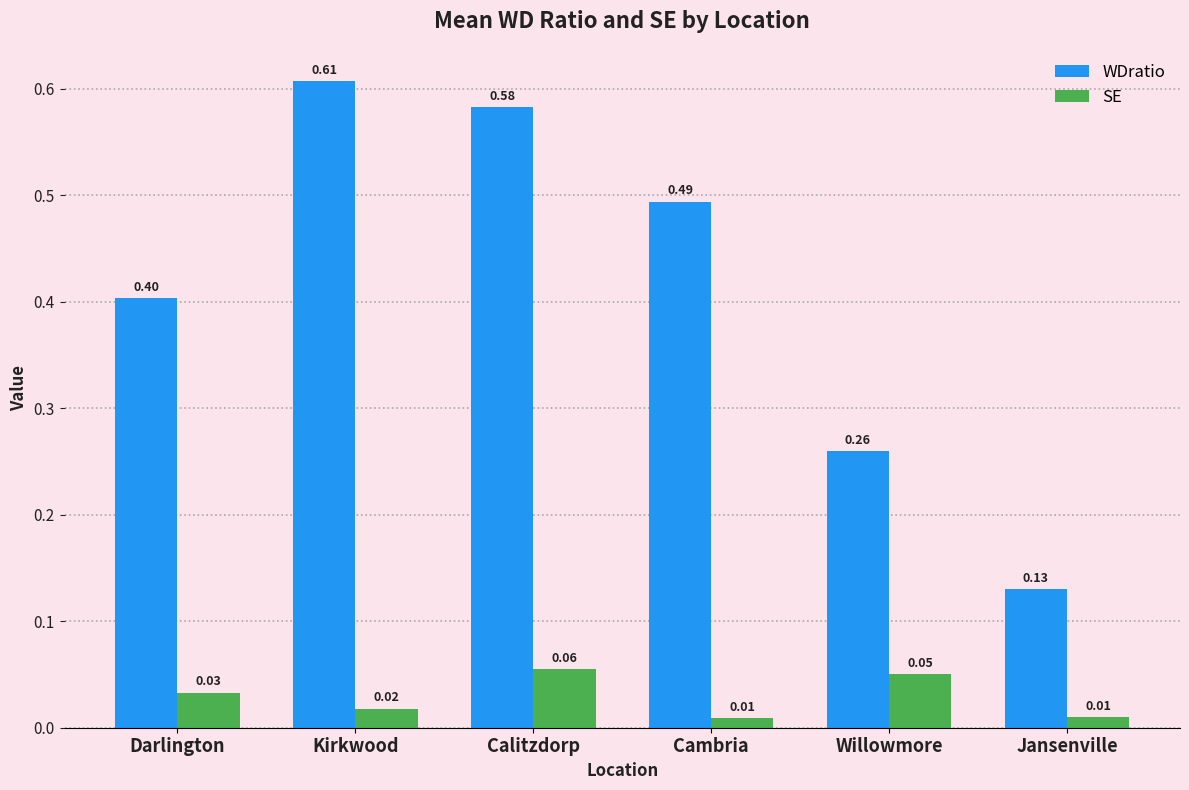

List the labels in order of WDratio value, largest first.

Kirkwood, Calitzdorp, Cambria, Darlington, Willowmore, Jansenville